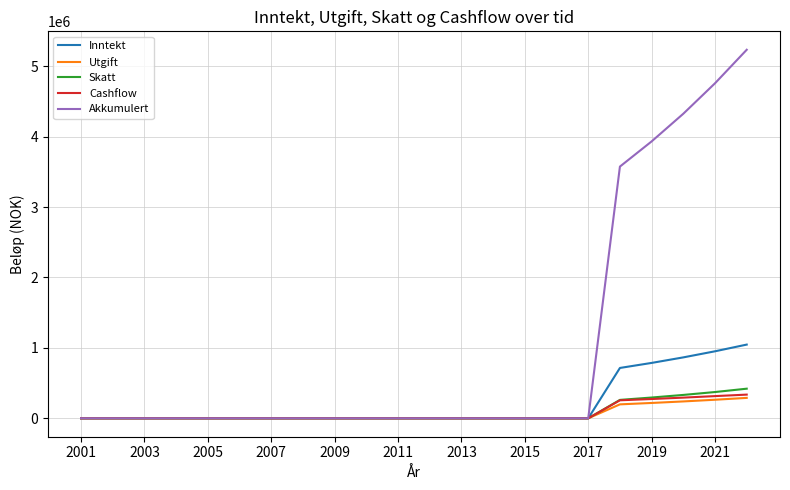

What is the maximum value shown in the chart?

5234157.5